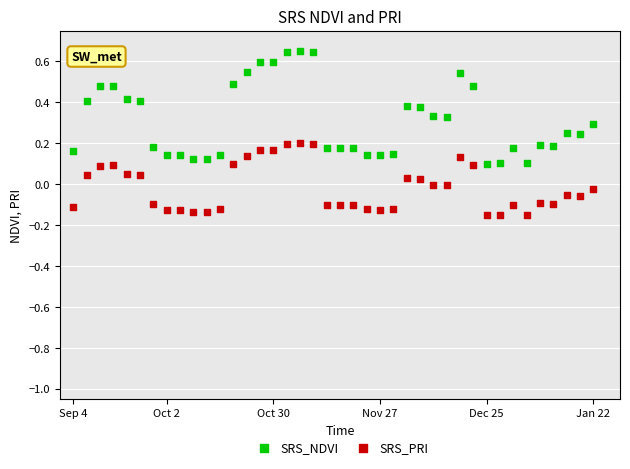

Which series has the widest spread of Y values?

SRS_NDVI